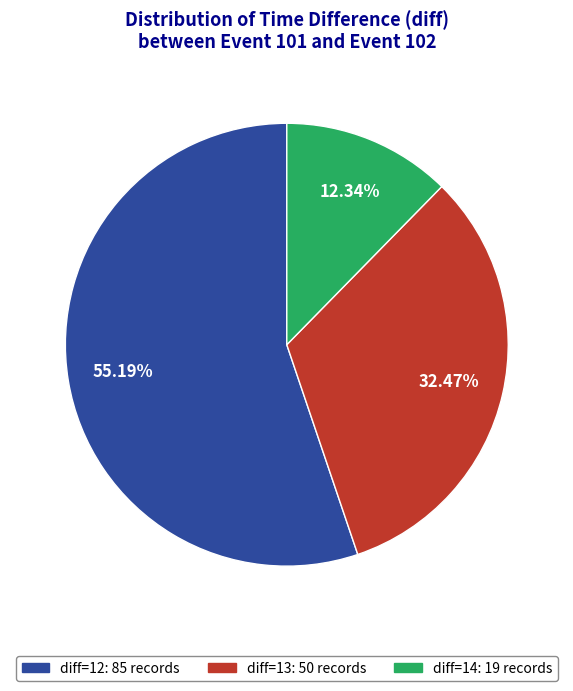

Is there any slice that represents more than half of the pie?

Yes